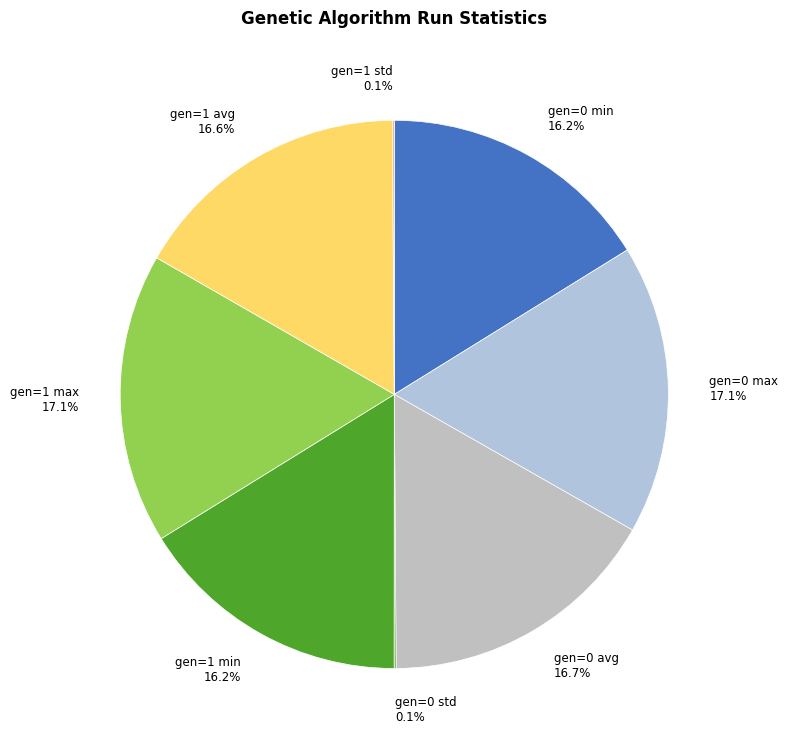

True or false: gen=1 min accounts for 9% of the total.

False